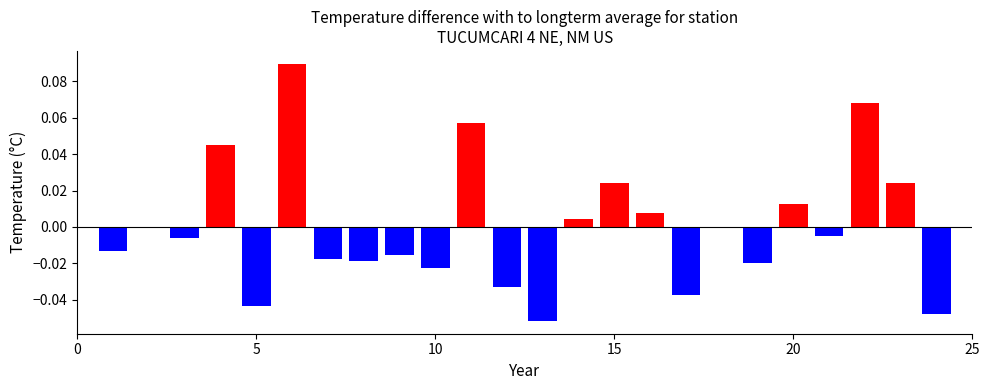

Count the number of categories in the chart.

24